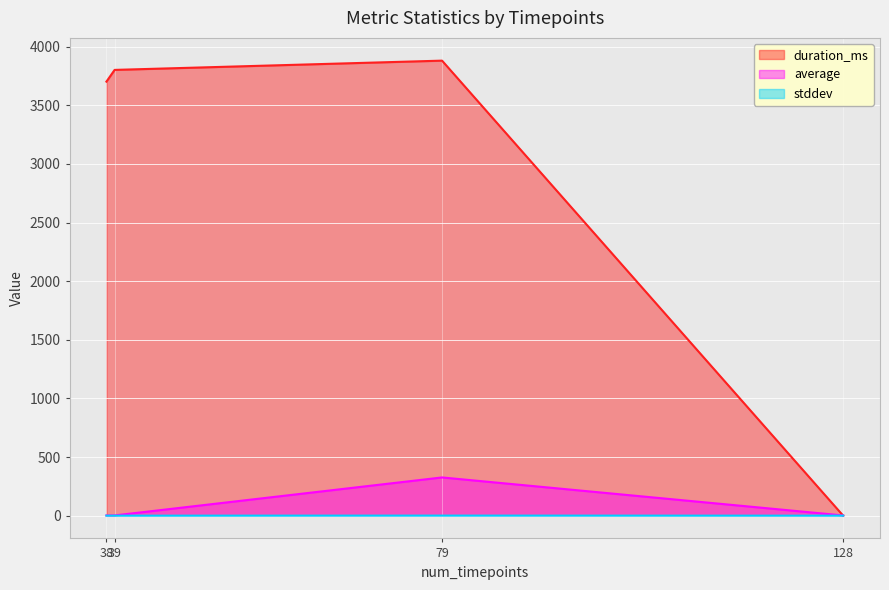

What are all the series names shown in the legend?

duration_ms, average, stddev